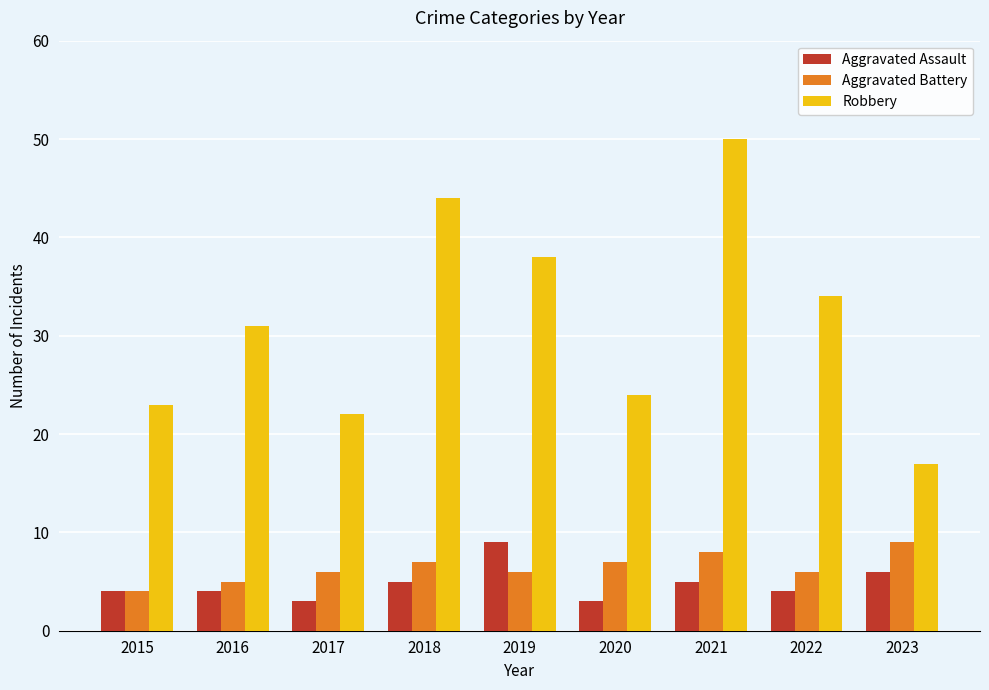

At how many categories does at least one series exceed 37?

3